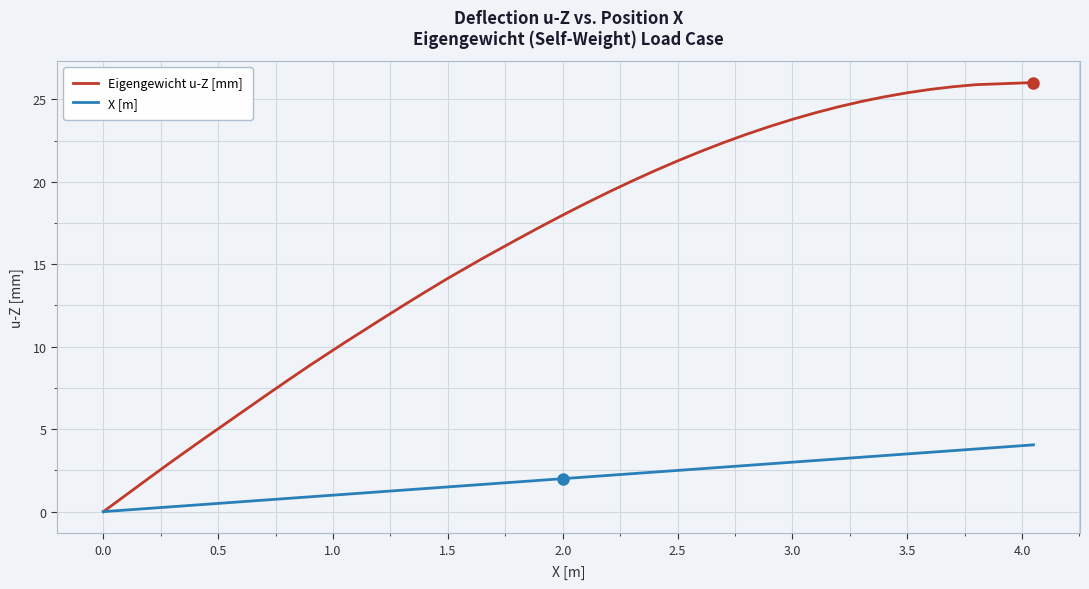

List the series in order of their overall mean, lowest first.

X [m], Eigengewicht u-Z [mm]